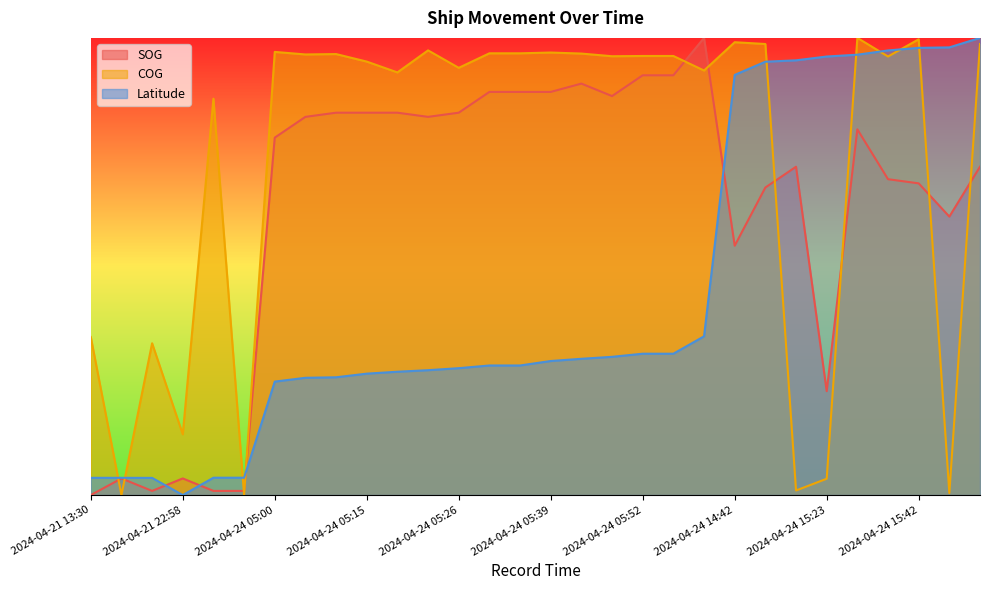

Which category has the highest value across all series?

2024-04-24 06:22